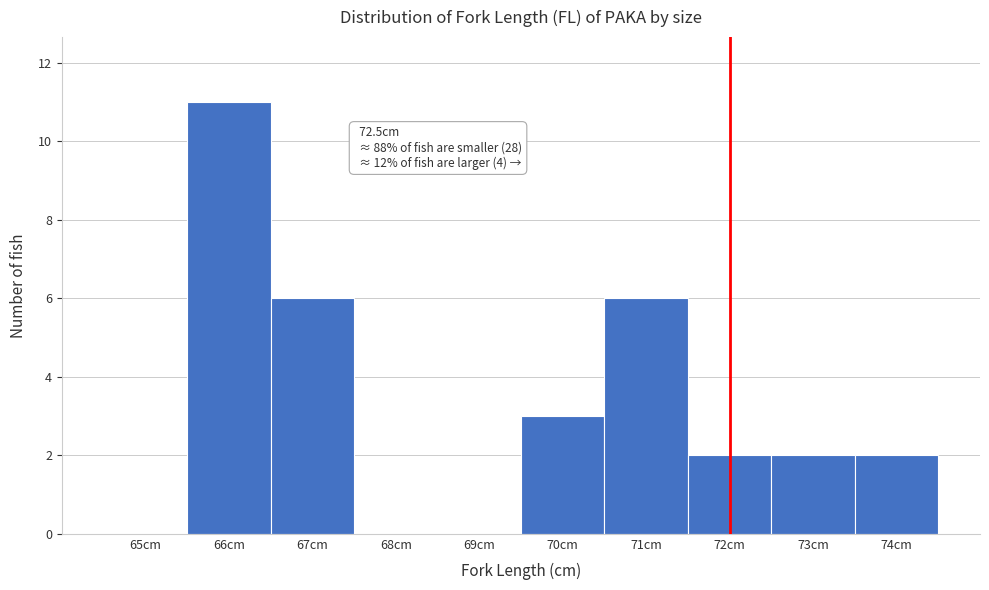

Reading left to right, extract all data points from this chart.

65cm=0	66cm=11	67cm=6	68cm=0	69cm=0	70cm=3	71cm=6	72cm=2	73cm=2	74cm=2